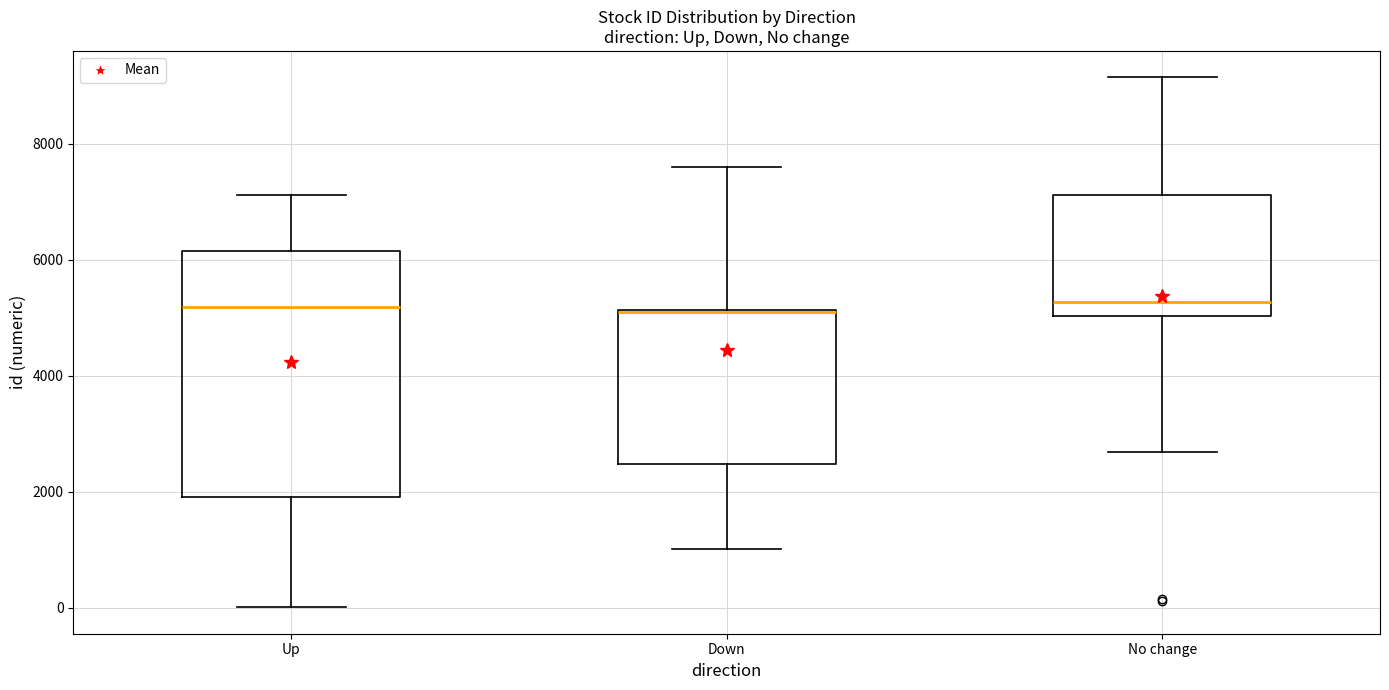

Which box is the tallest, from its lower edge to its upper edge?

Up